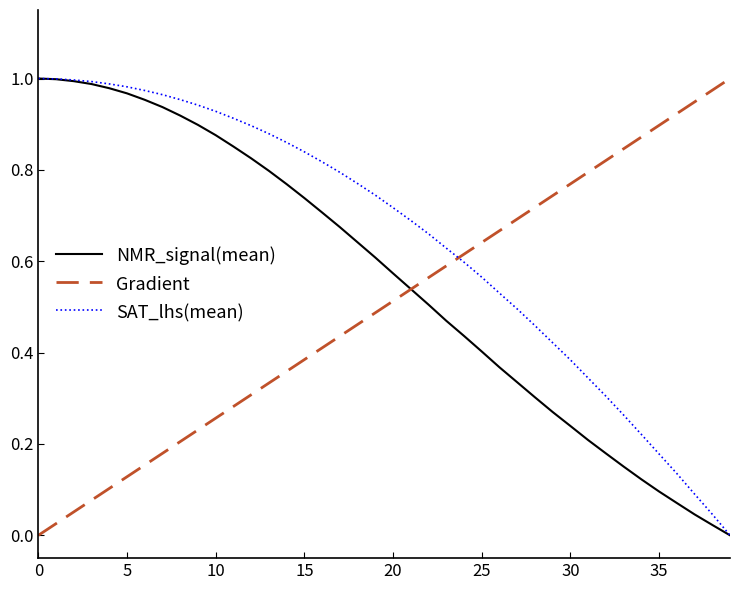

List the series in order of their overall mean, highest first.

SAT_lhs(mean), NMR_signal(mean), Gradient